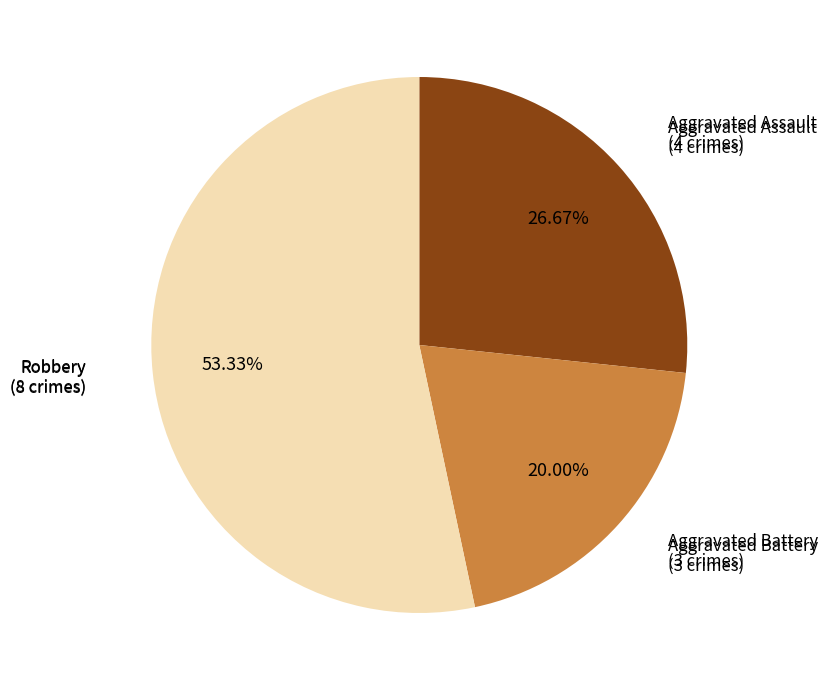

Is there any slice that represents more than half of the pie?

Yes